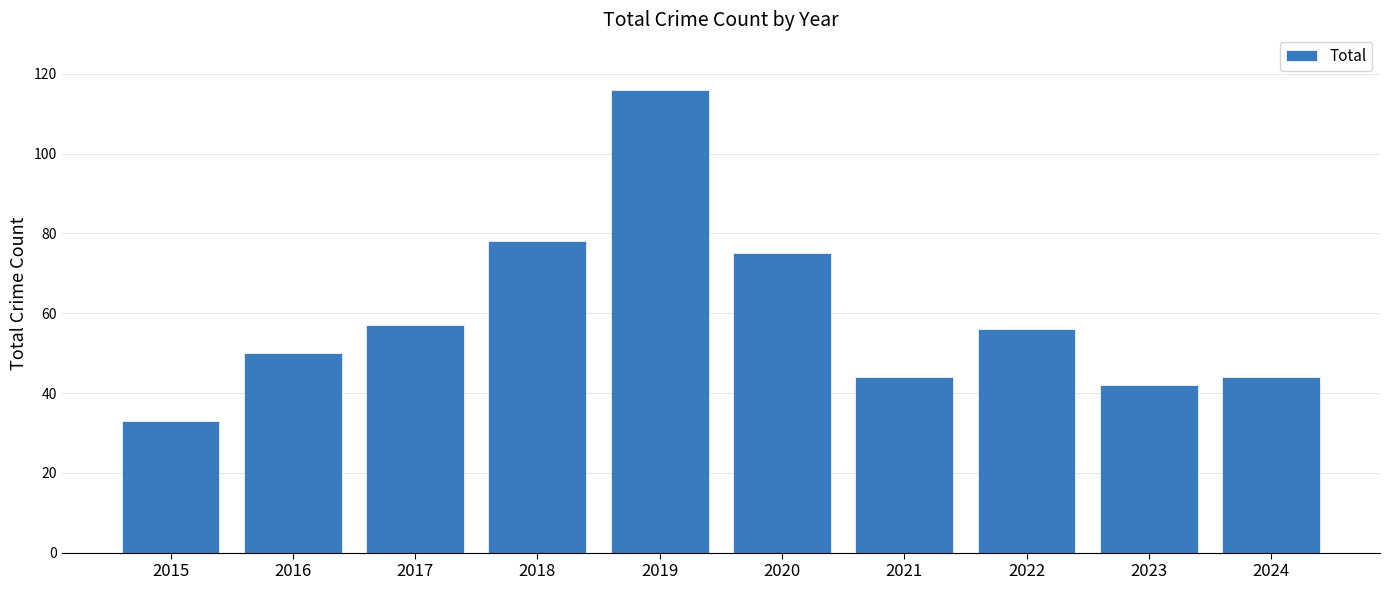

Reading left to right, extract all data points from this chart.

33	50	57	78	116	75	44	56	42	44